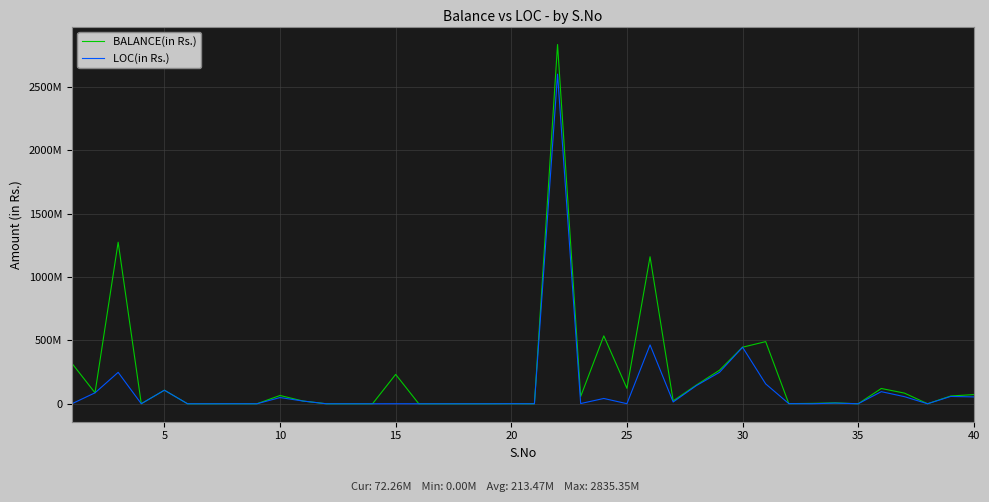

Does the chart have visible grid lines?

Yes